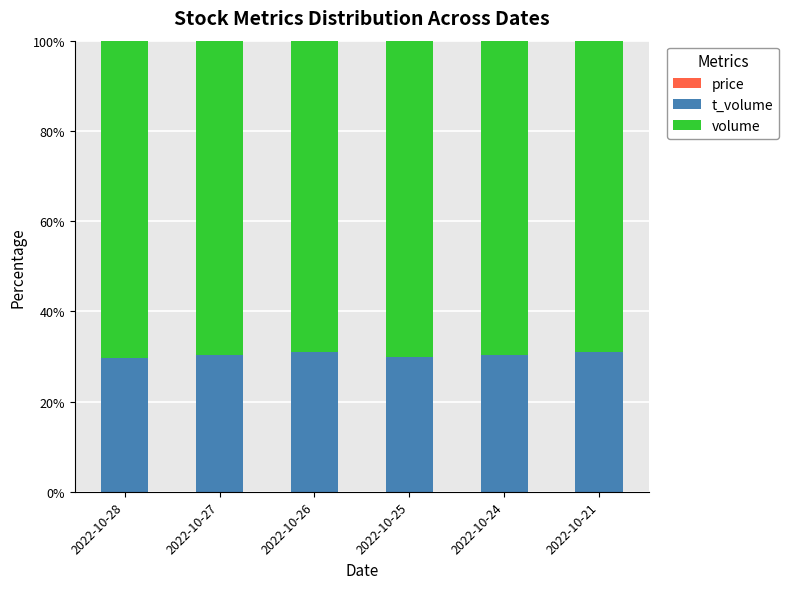

Count the number of data series in this chart.

3